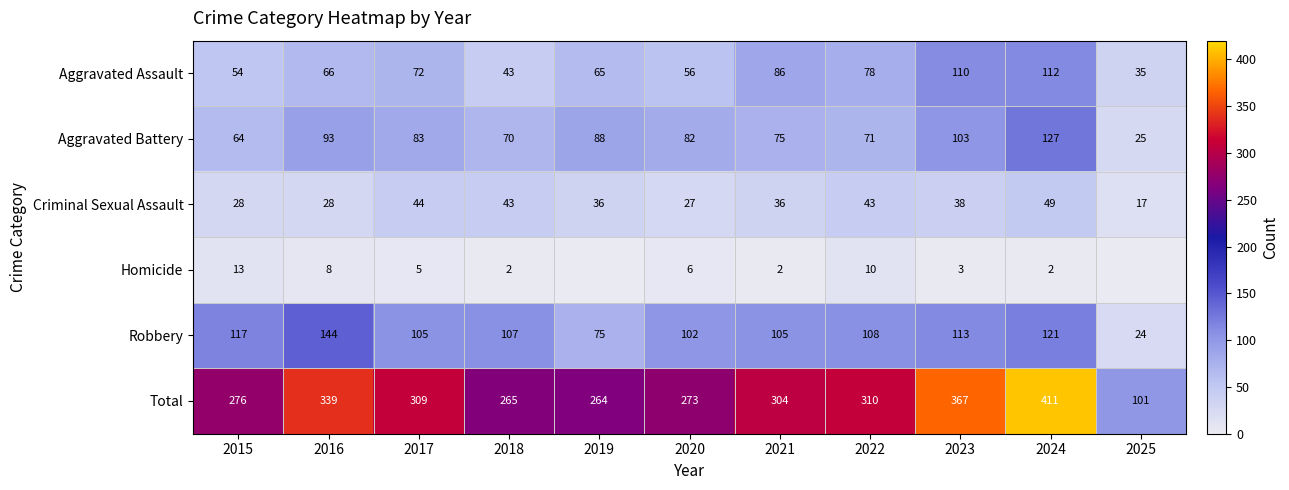

Which has a higher value, 2020 or 2024?

2024